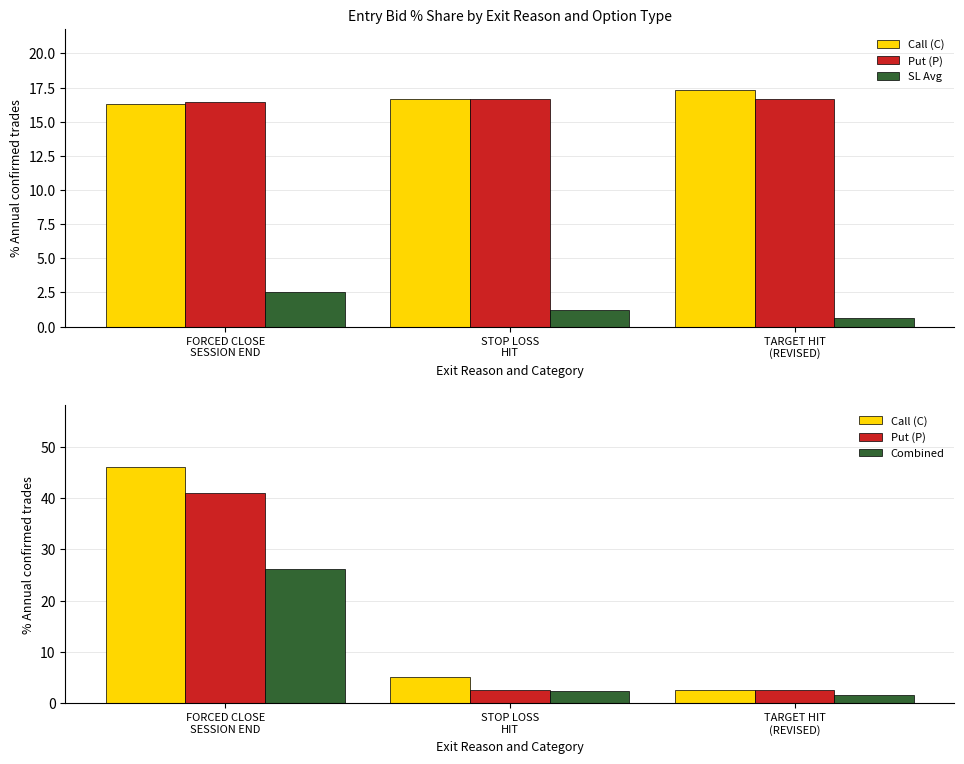

What is the label of the 3rd bar from the left?

TARGET HIT
(REVISED)